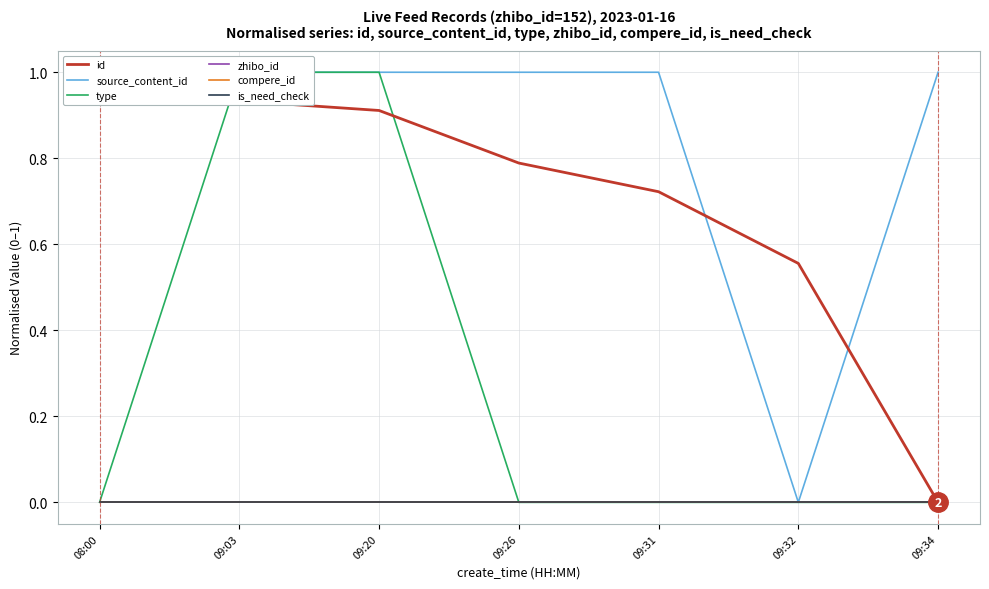

What is the sum of the source_content_id values at 09:20 and 08:00?

2.0